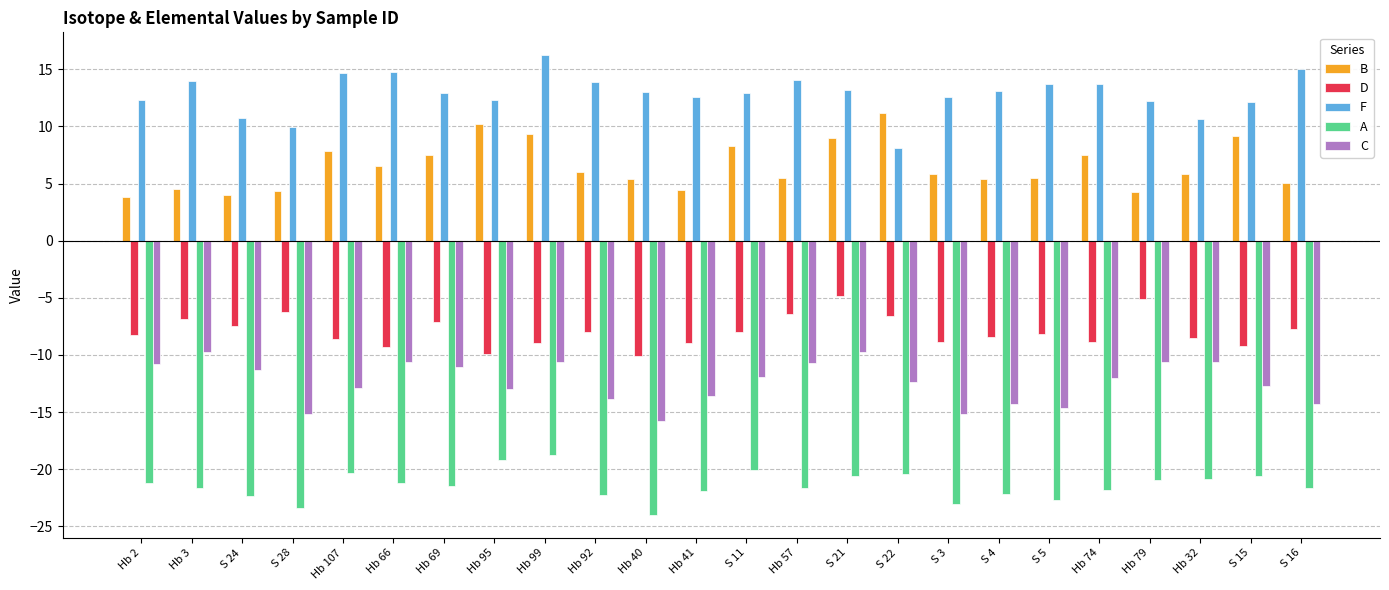

What is the value of the B bar at the 21st from the left?

4.3